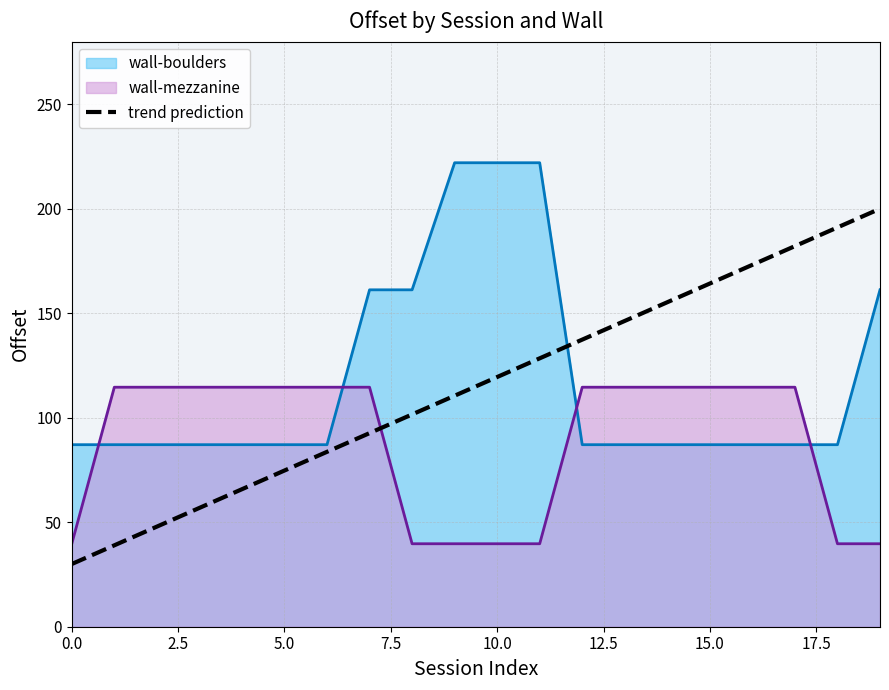

Reading left to right, extract all data points from this chart.

30.0	38.9	47.9	56.8	65.8	74.7	83.7	92.6	101.6	110.5	119.5	128.4	137.4	146.3	155.3	164.2	173.2	182.1	191.1	200.0